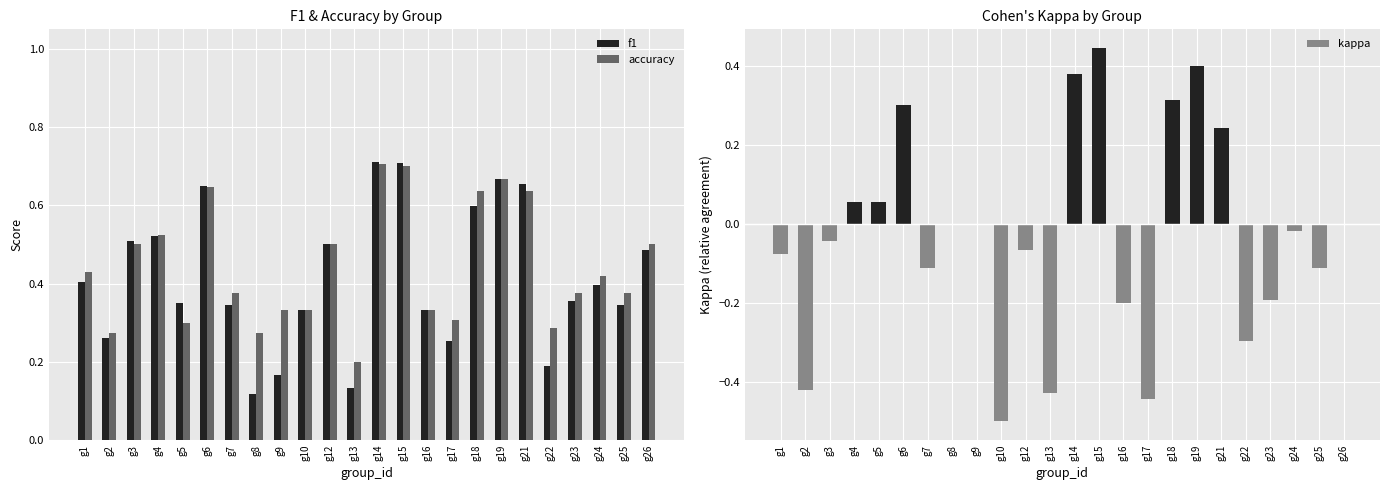

How many accuracy values are between 0 and 1?

24